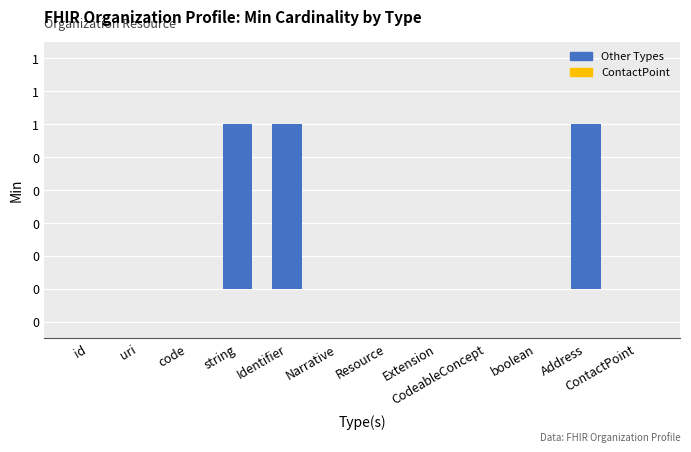

Are the bars grouped side by side (vs. stacked)?

No